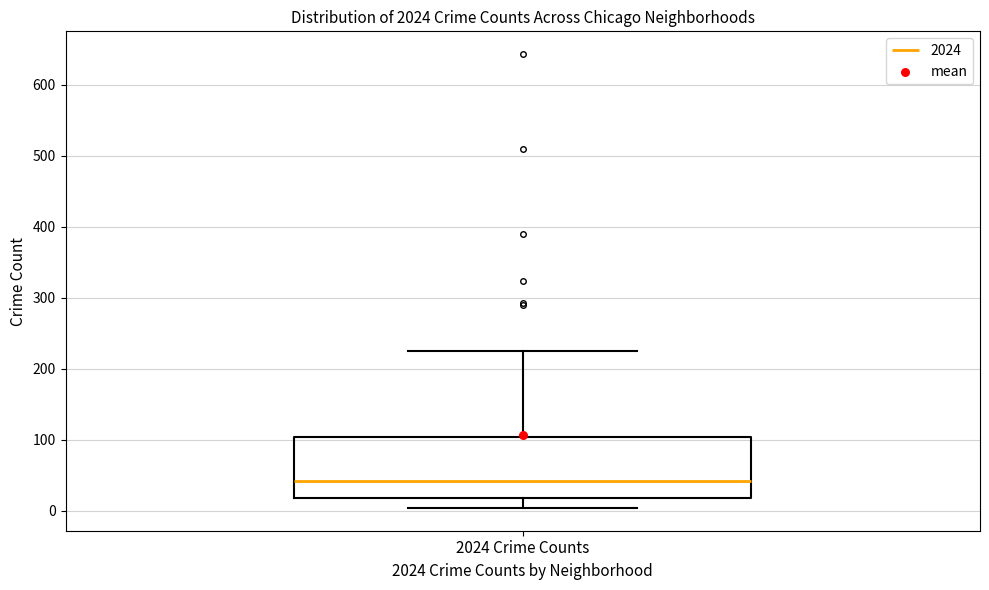

Read this box plot against the y-axis: the position of the median line, the range covered by the box, and the ends of both whiskers. The values are not printed on the chart, so give them approximately, as read against the axis.

median 40, box 20 to 100, whiskers 0 to 230